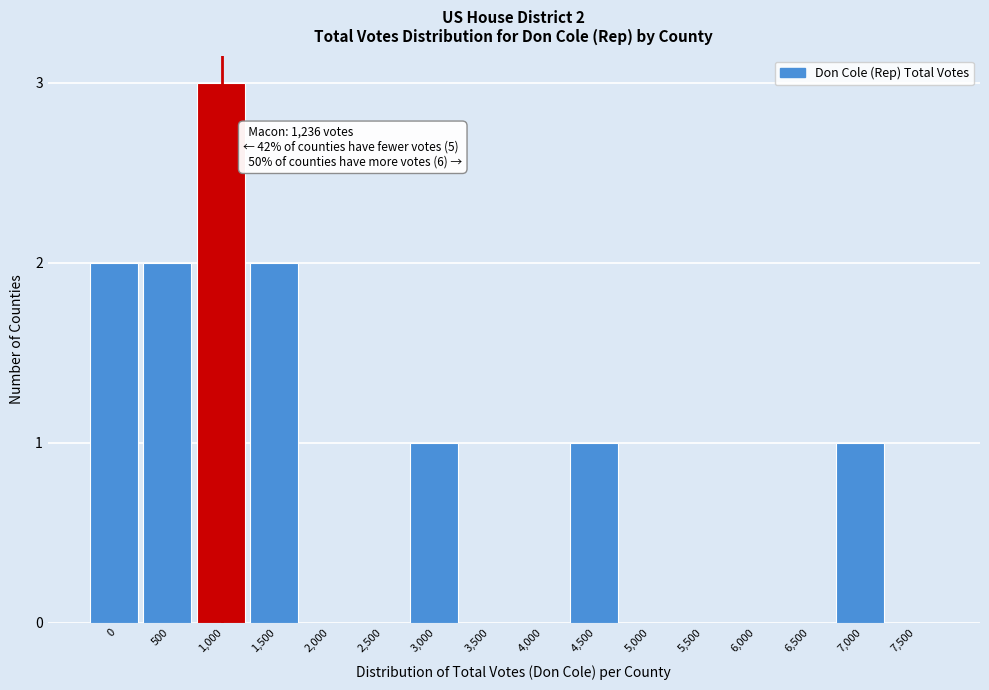

Reading left to right, extract all data points from this chart.

0=2	500=2	1,000=3	1,500=2	2,000=0	2,500=0	3,000=1	3,500=0	4,000=0	4,500=1	5,000=0	5,500=0	6,000=0	6,500=0	7,000=1	7,500=0